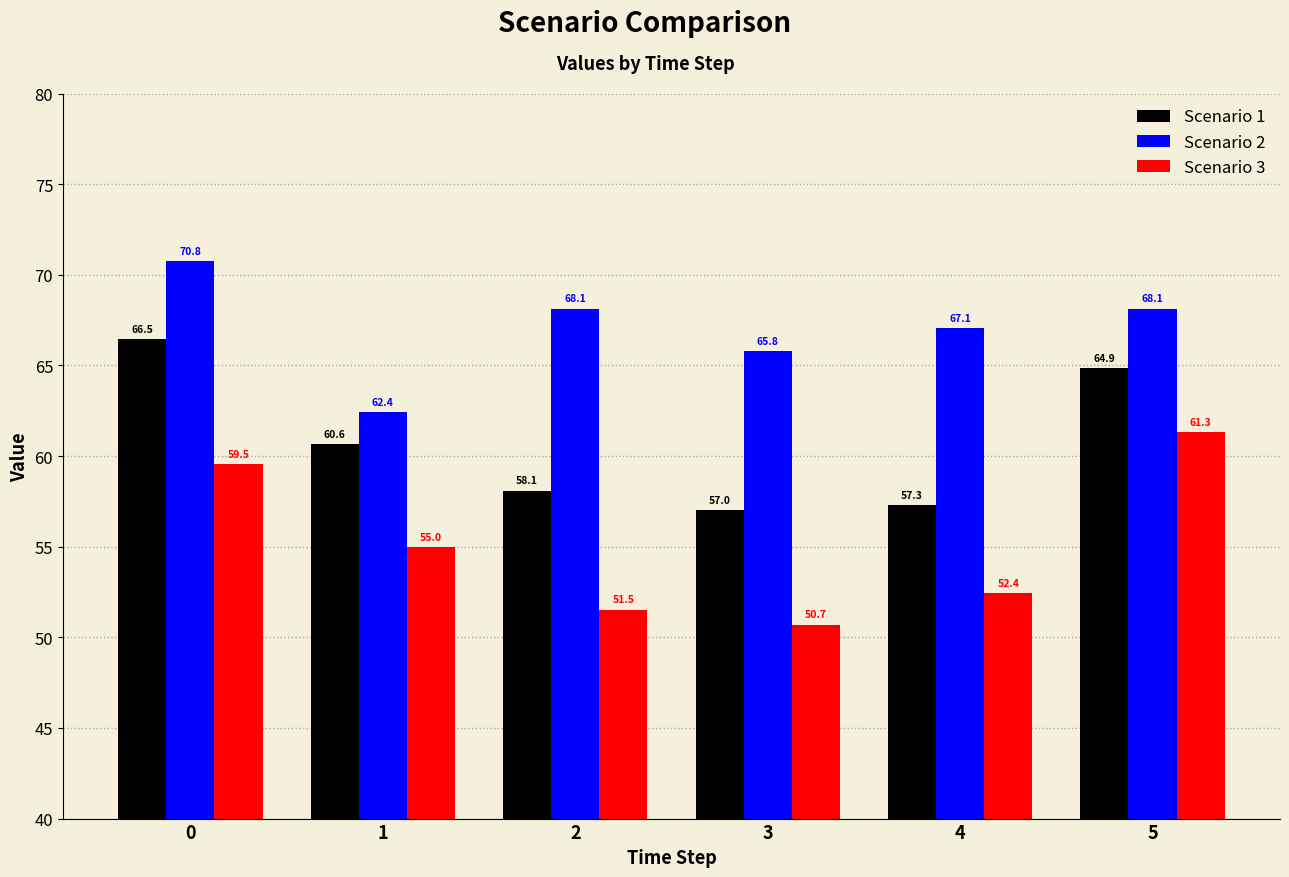

How many bars are there in total?

18